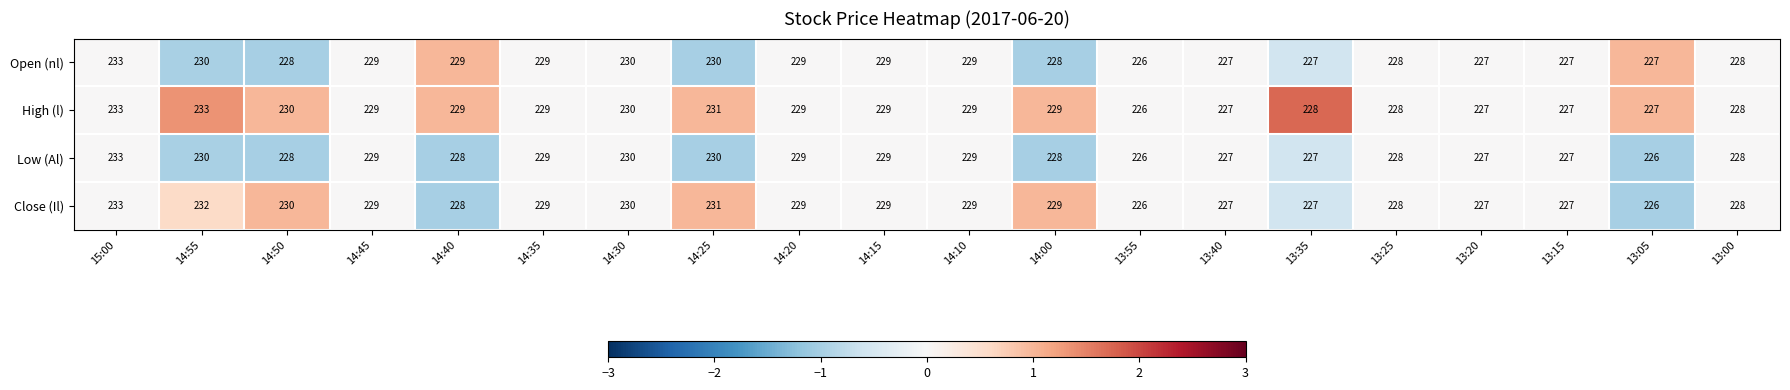

What is the minimum value shown in the chart?

226